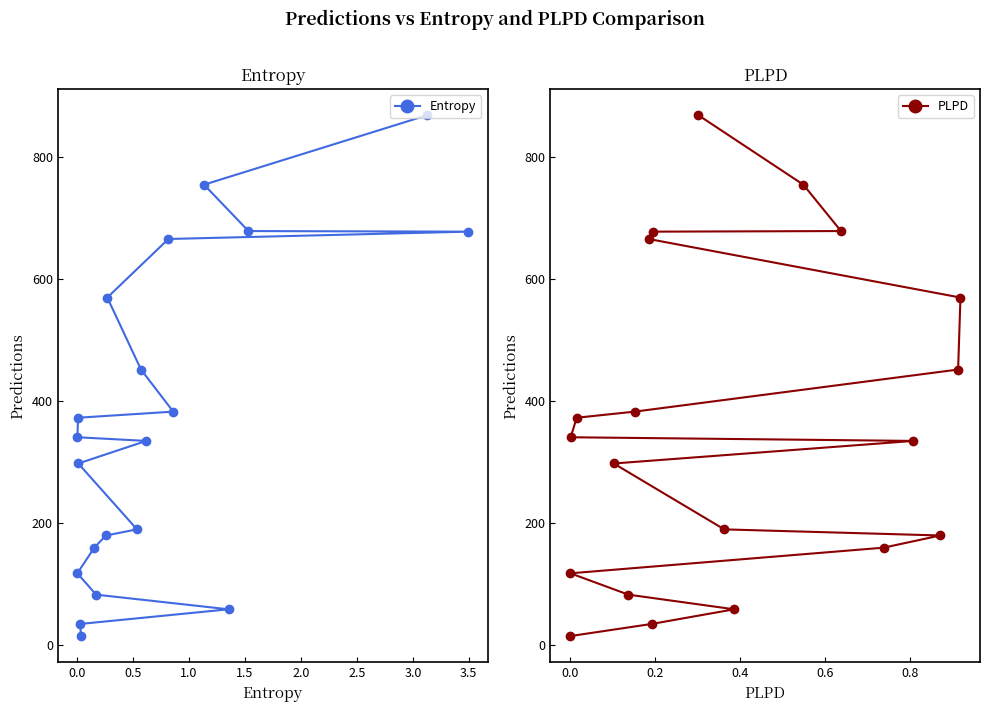

What is the value of the Entropy point at the 1st from the left?

117